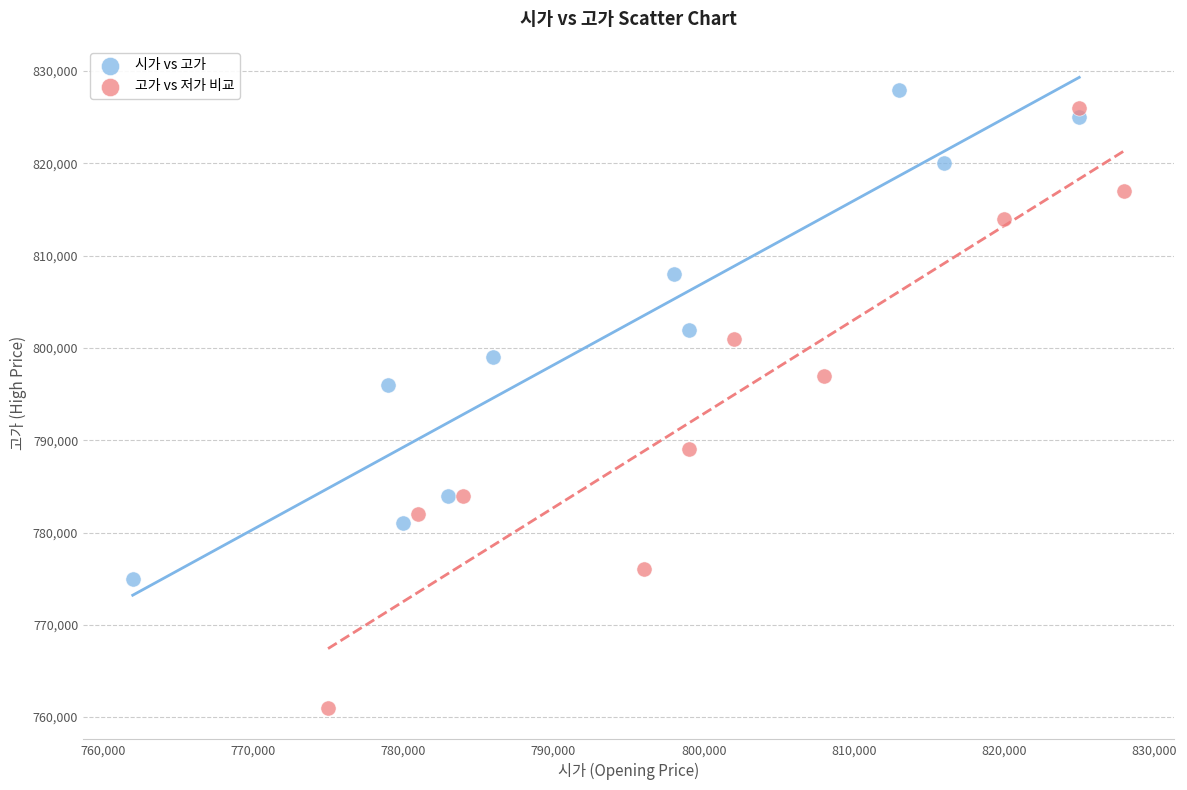

What are all the series names shown in the legend?

시가 vs 고가, 고가 vs 저가 비교